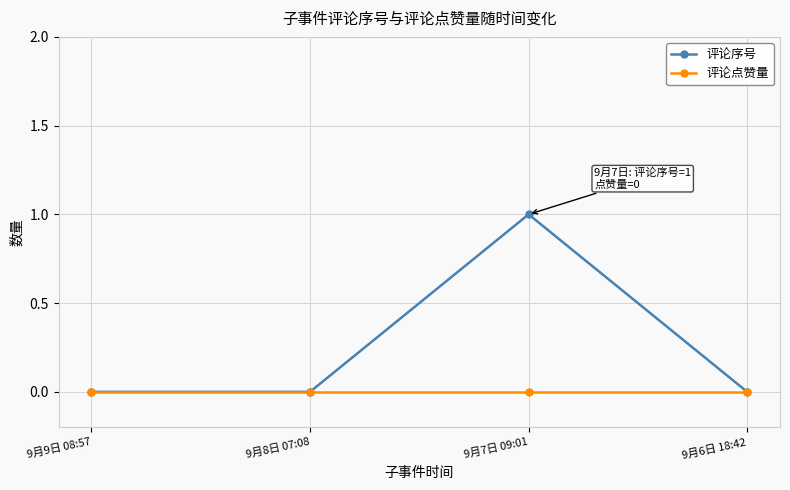

Which series has the widest spread of values?

评论序号